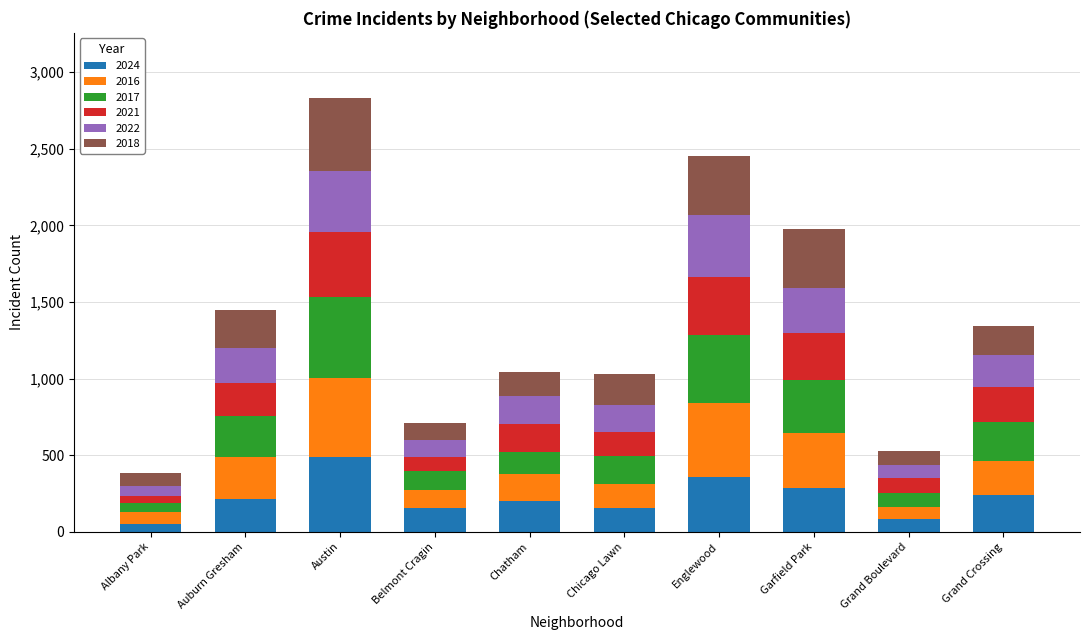

What is the difference between the maximum and minimum values in the 2024 series?

436